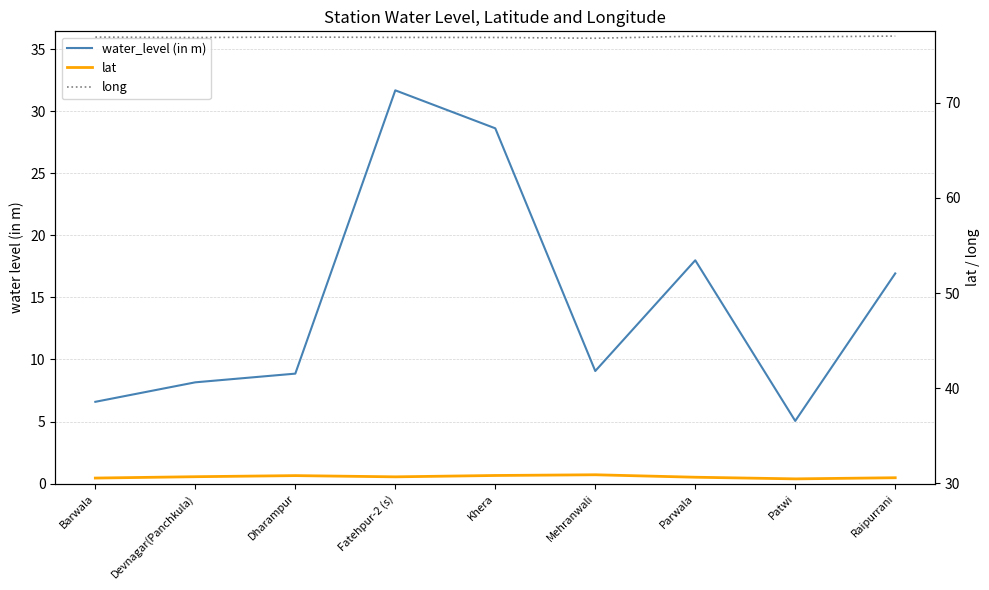

Which category has the highest value in the water_level (in m) series?

Fatehpur-2 (s)